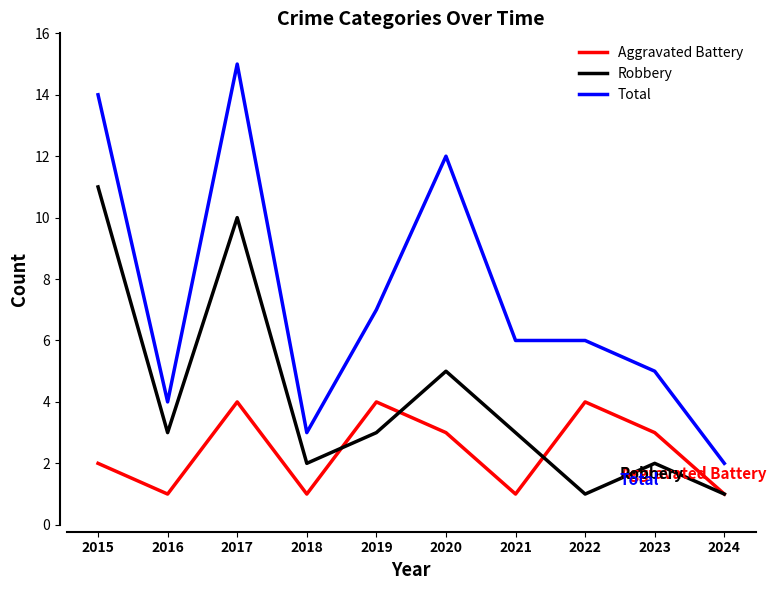

Where does the Robbery series first go above 3?

2015